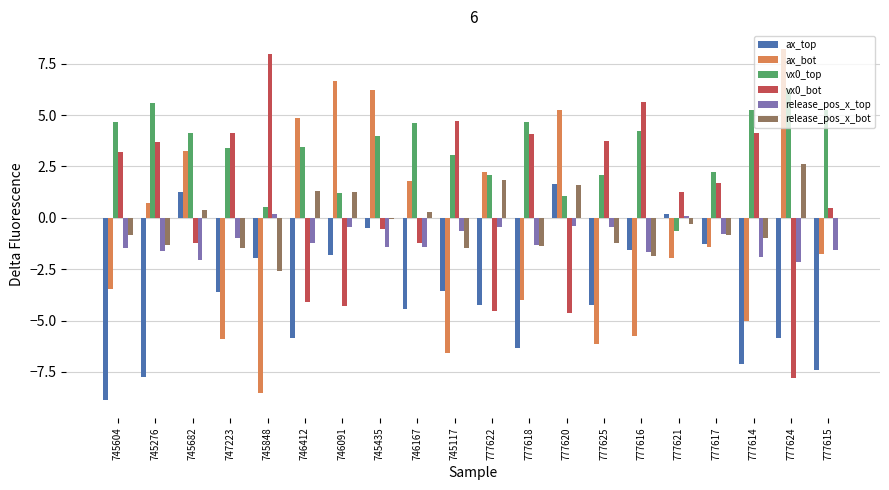

The value of release_pos_x_top at 777617 is -0.8. True or false?

True